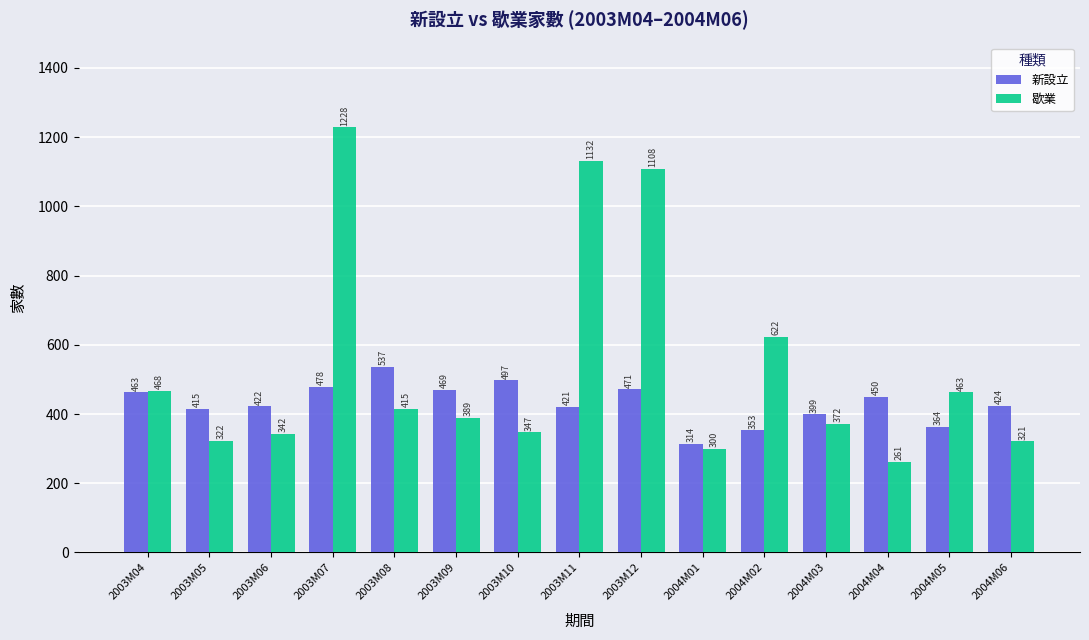

What position from the left is 2004M05?

14